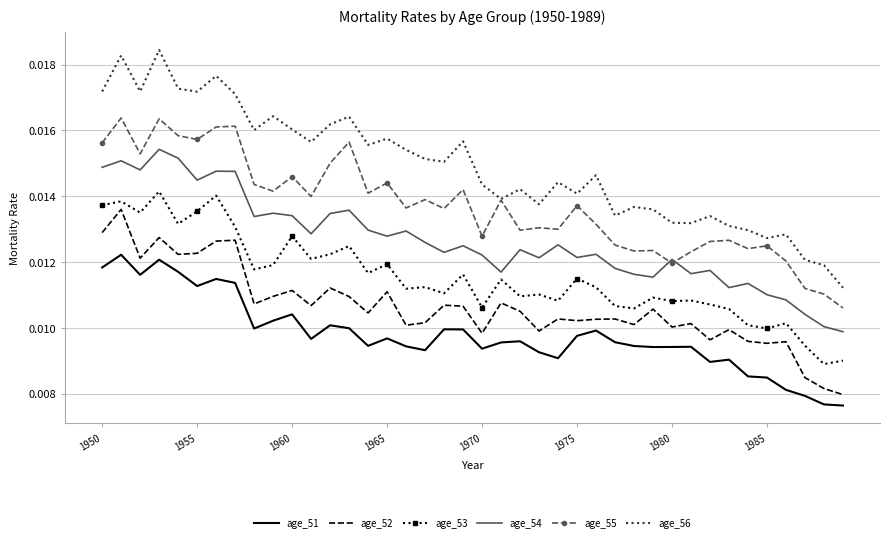

True or false: age_52 and age_51 cross at least once.

False